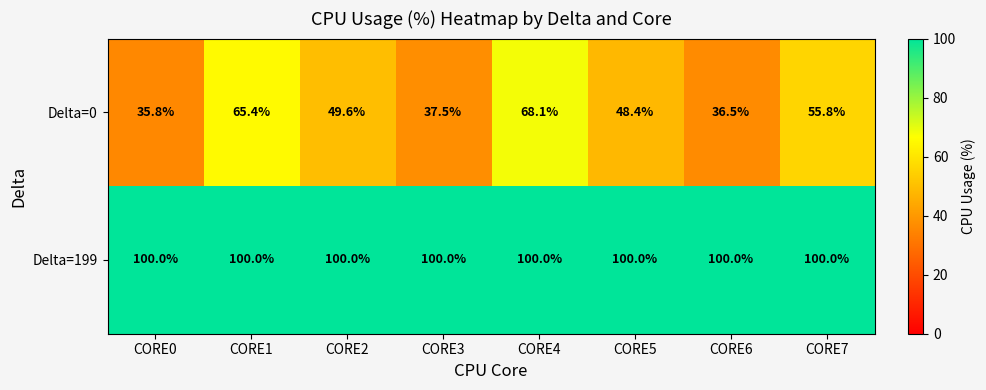

Reading left to right, transcribe all the data shown in this chart.

Delta=0: 35.8	65.4	49.6	37.5	68.1	48.4	36.5	55.8
Delta=199: 100.0	100.0	100.0	100.0	100.0	100.0	100.0	100.0